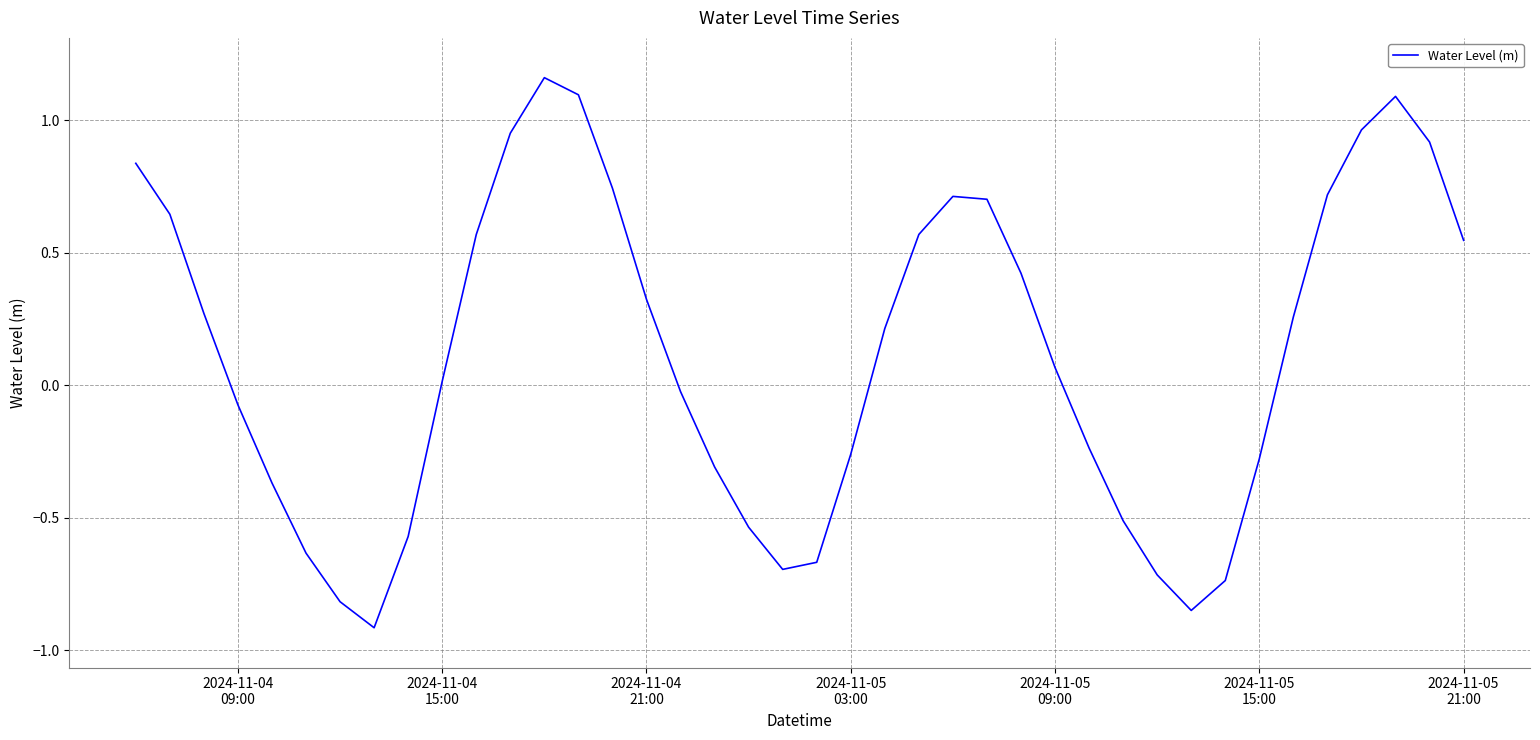

What is the smallest value displayed?

-0.9